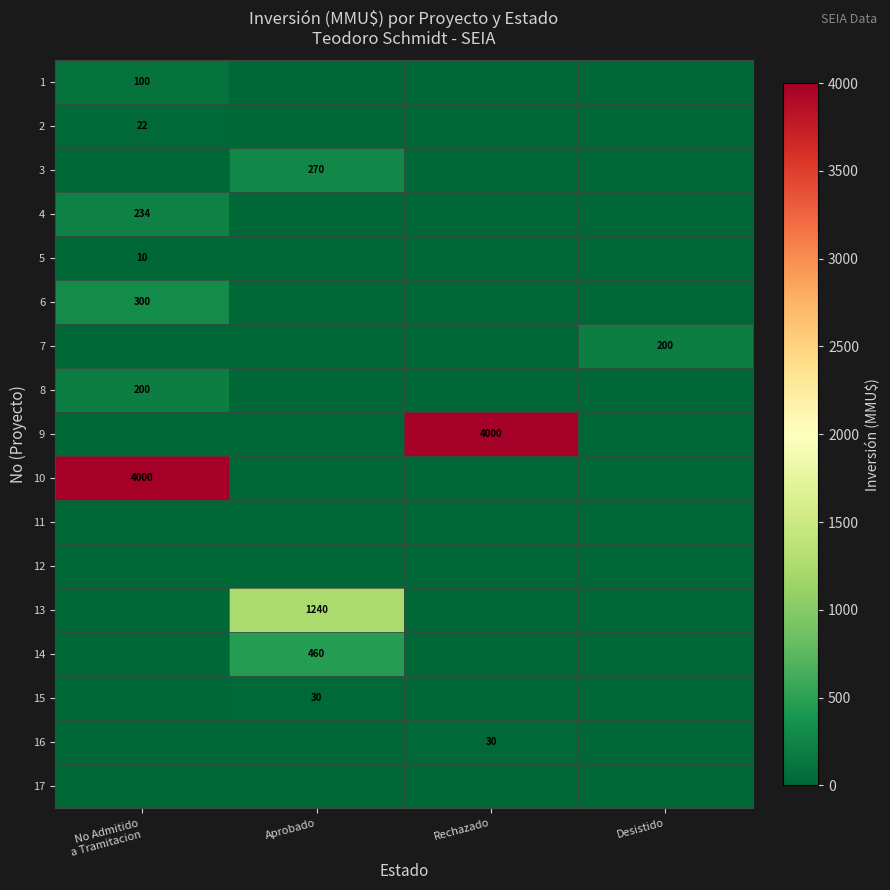

Is it true that 9 equals 4000 at Rechazado?

True